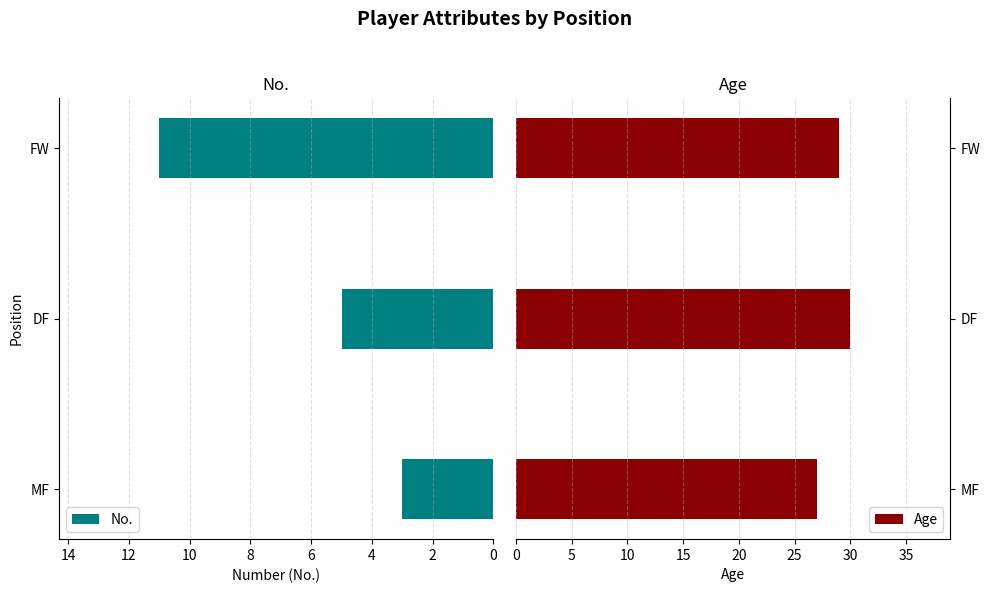

Read the No. value at DF.

5